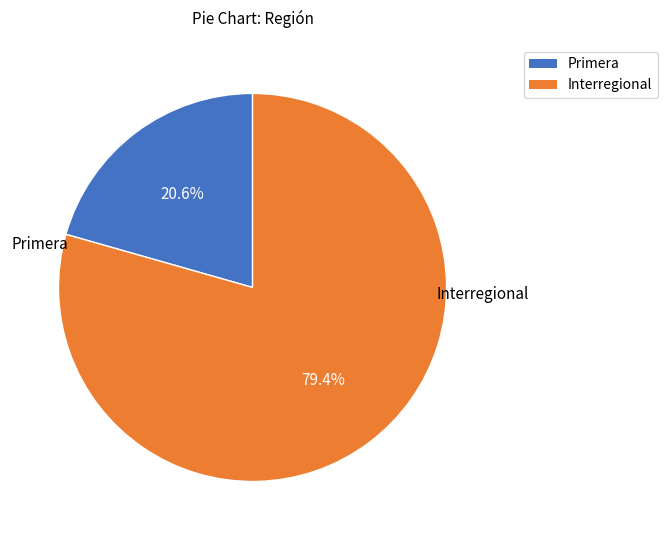

How many slices are in this pie chart?

2